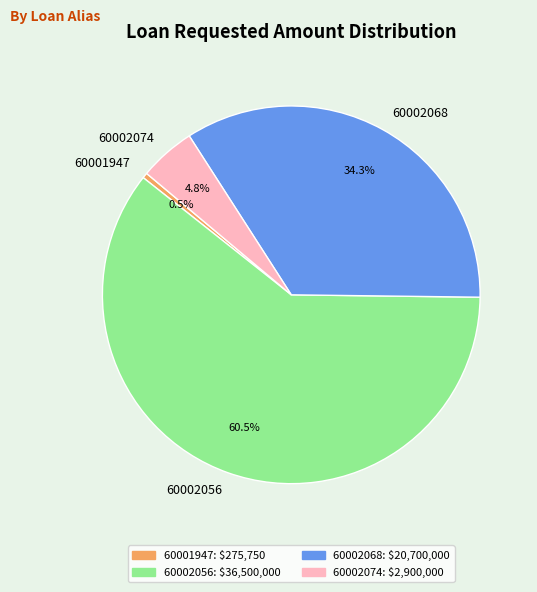

Which slice is the smallest?

60001947